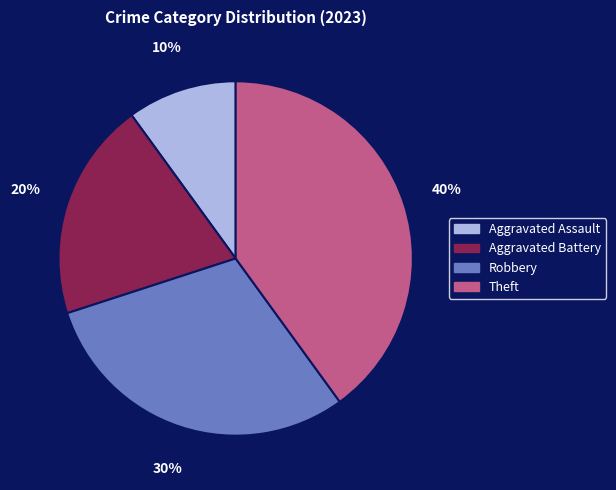

Which has a higher value, Theft or Robbery?

Theft